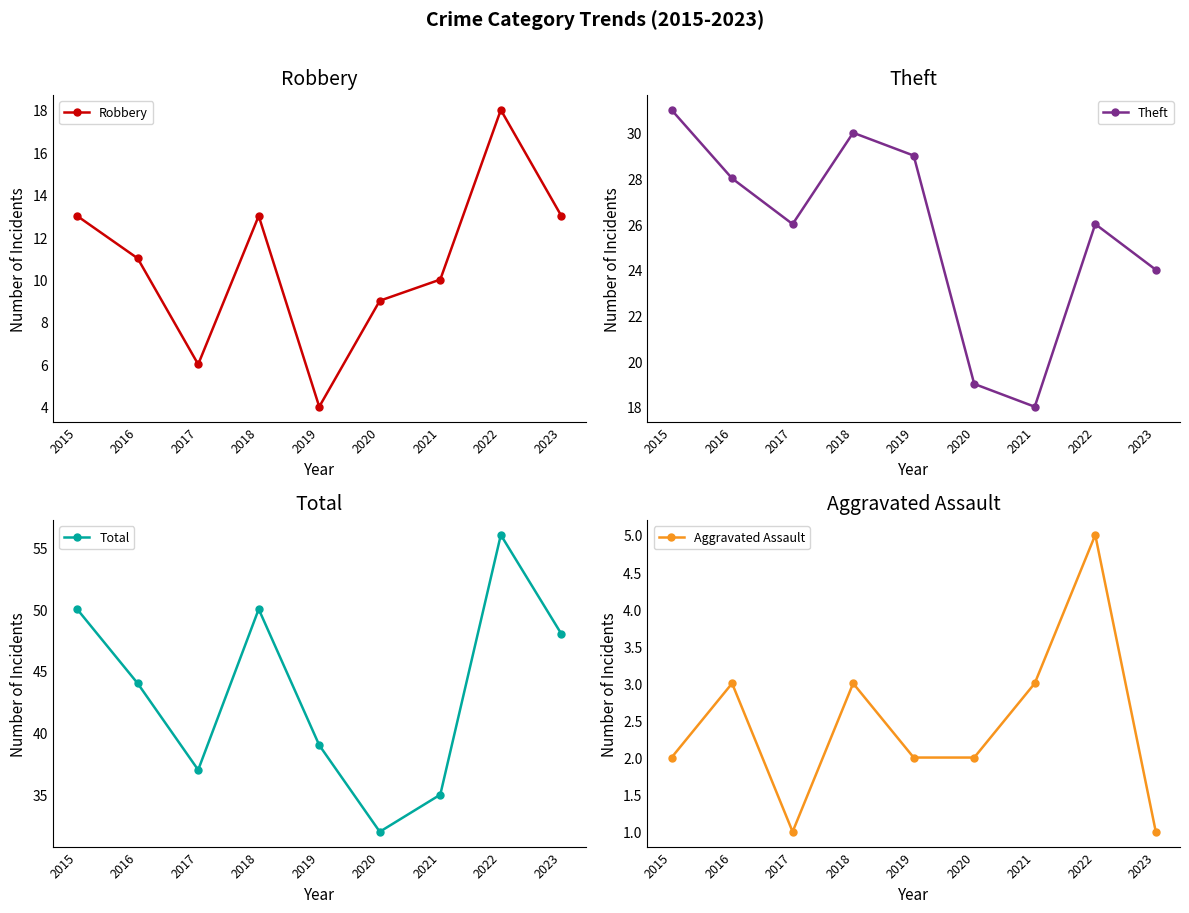

What is the approximate value of Total at 2023?

48